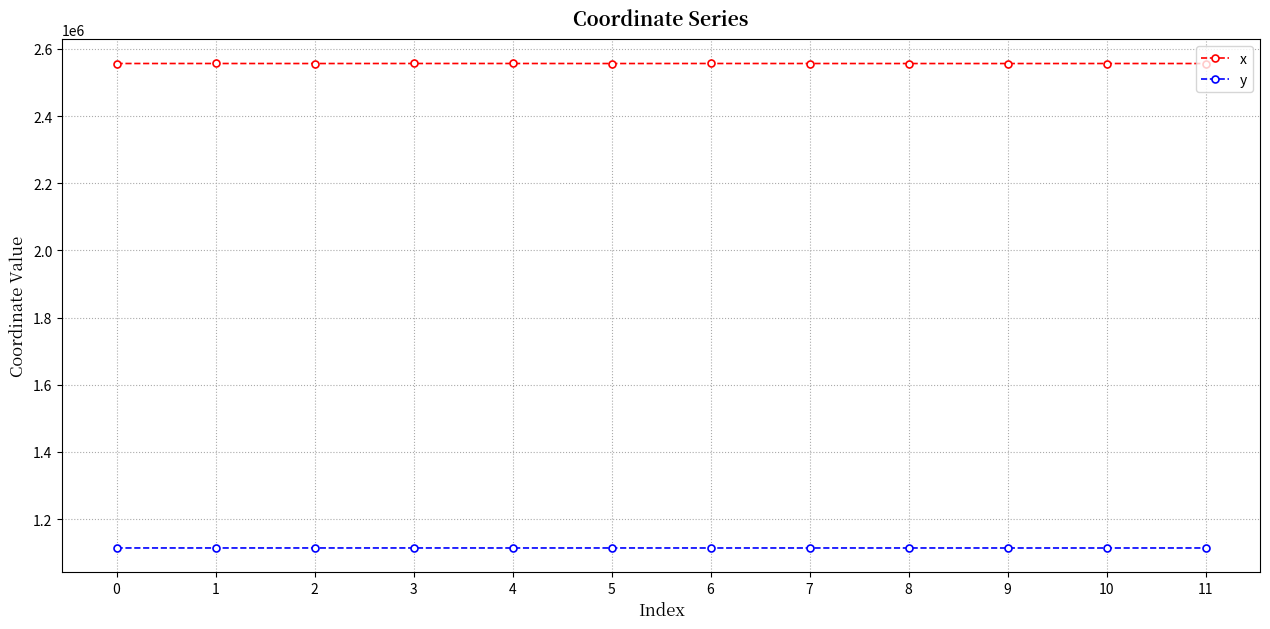

Which series has the widest spread of values?

x